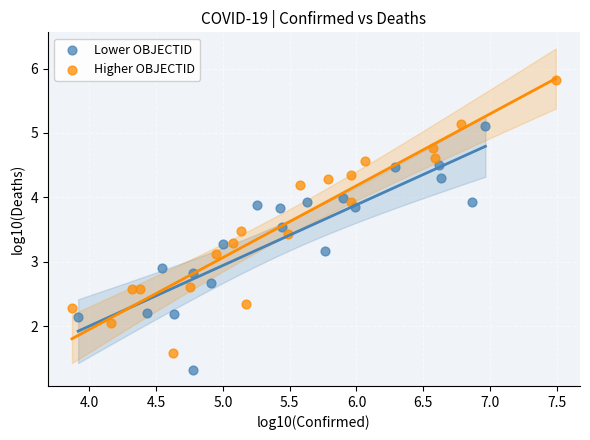

Which series contains the lowest Y value?

Lower OBJECTID